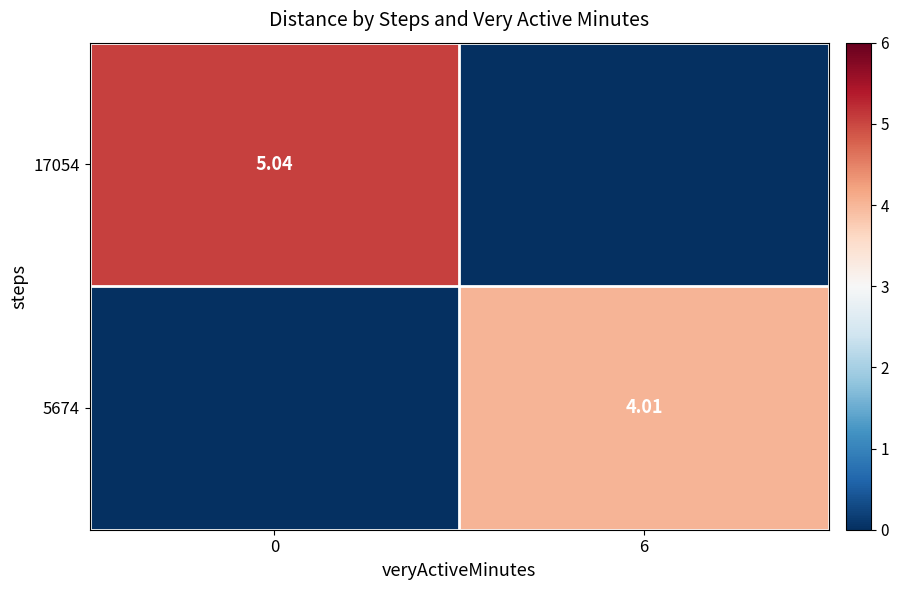

Is it true that row_0 equals 5.0 at 0?

True